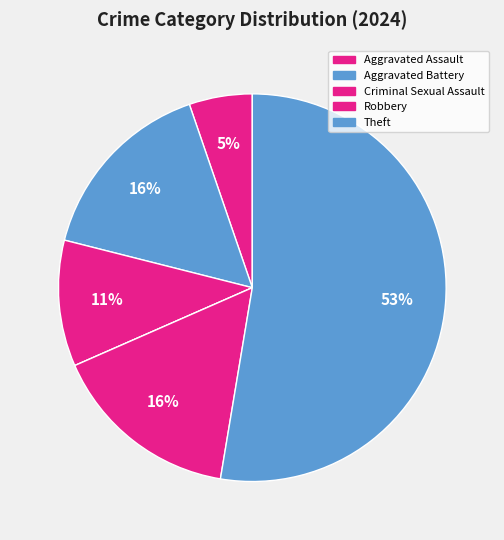

To the nearest percent, what is the average slice percentage?

17%